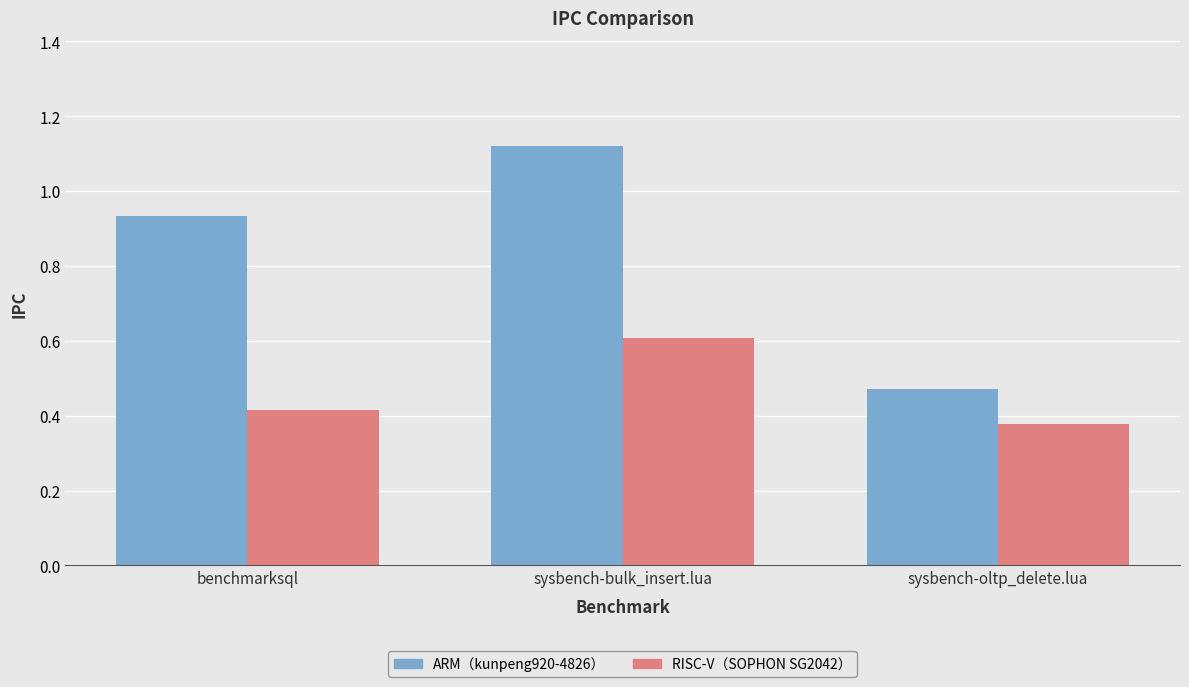

Which series changed the most between benchmarksql and sysbench-oltp_delete.lua?

ARM（kunpeng920-4826）